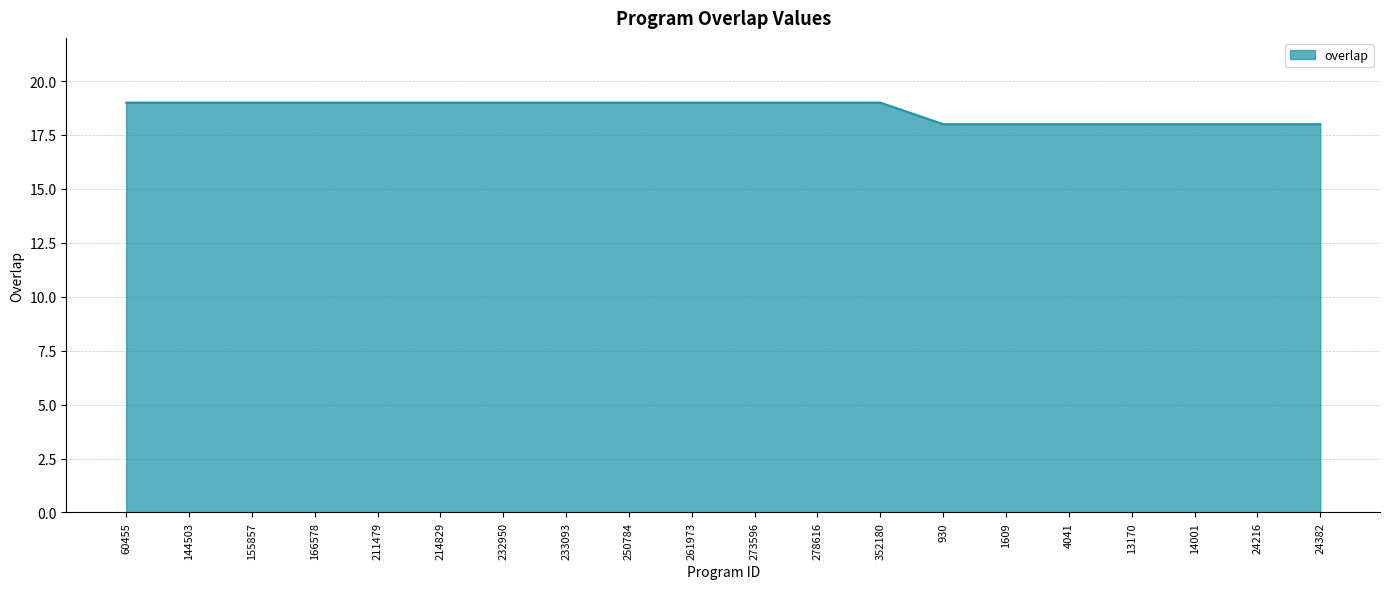

The value at 24382 is 5. True or false?

False